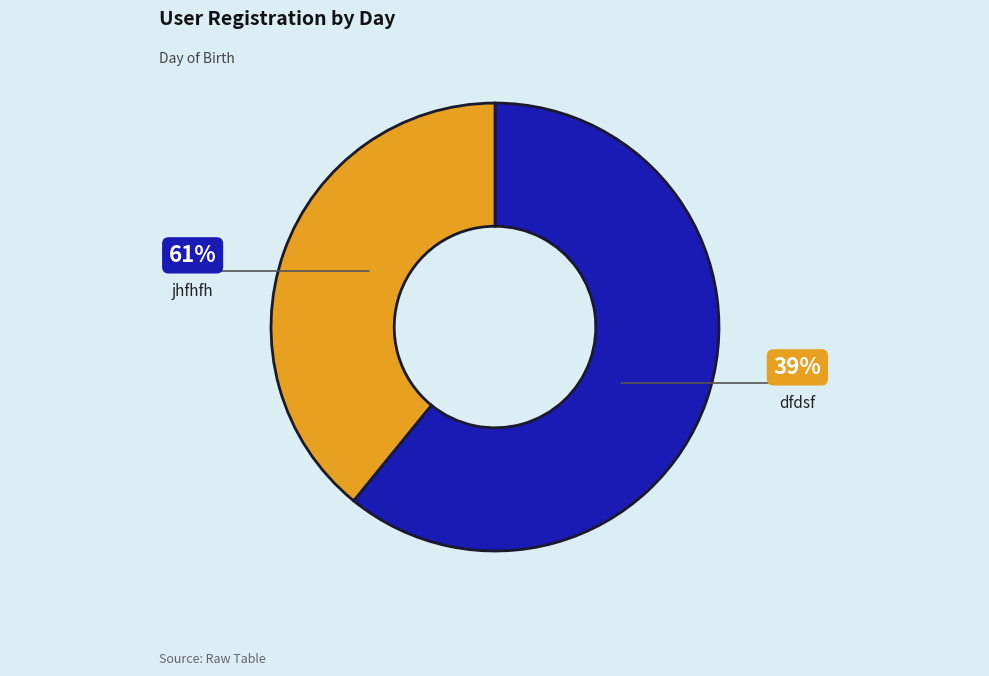

What portion of the pie excludes jhfhfh?

39.1%